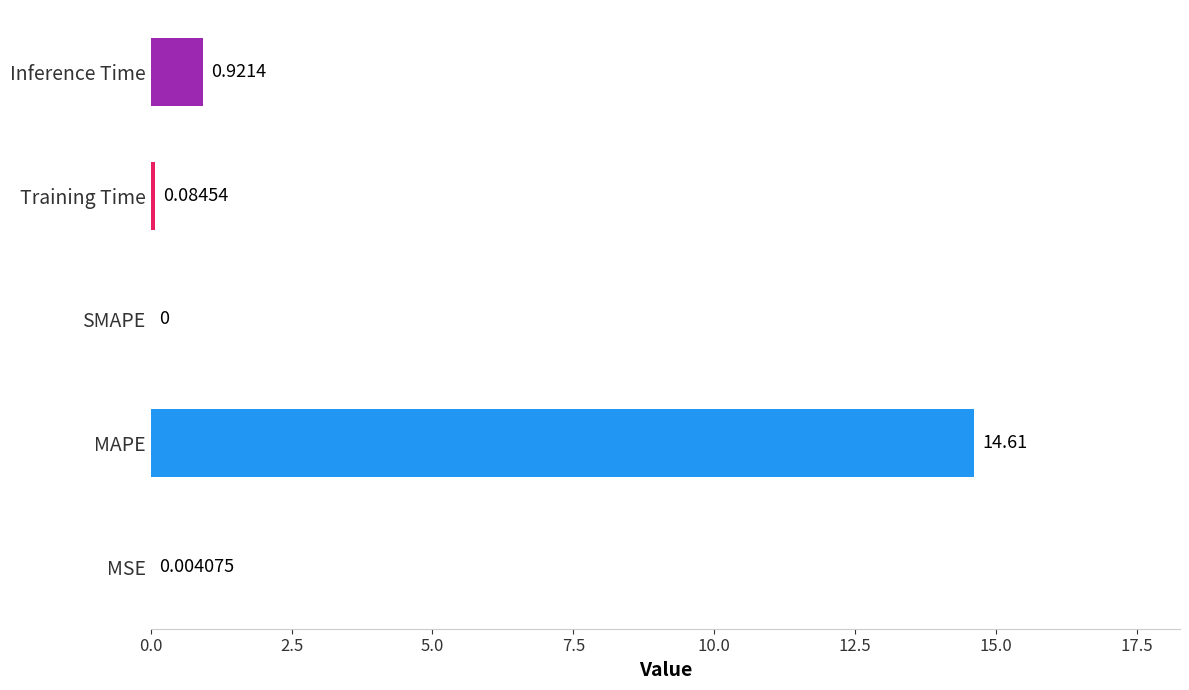

What is the average value?

3.1